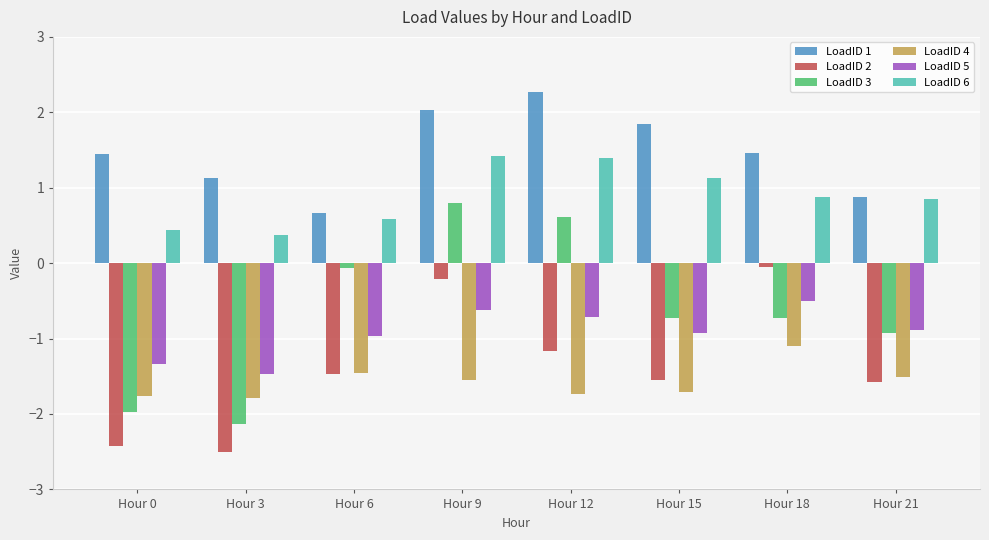

Reading left to right, list all the values displayed in this chart.

LoadID 1: Hour 0=1.5	Hour 3=1.1	Hour 6=0.7	Hour 9=2.0	Hour 12=2.3	Hour 15=1.8	Hour 18=1.5	Hour 21=0.9
LoadID 2: Hour 0=-2.4	Hour 3=-2.5	Hour 6=-1.5	Hour 9=-0.2	Hour 12=-1.2	Hour 15=-1.5	Hour 18=-0.1	Hour 21=-1.6
LoadID 3: Hour 0=-2.0	Hour 3=-2.1	Hour 6=-0.1	Hour 9=0.8	Hour 12=0.6	Hour 15=-0.7	Hour 18=-0.7	Hour 21=-0.9
LoadID 4: Hour 0=-1.8	Hour 3=-1.8	Hour 6=-1.5	Hour 9=-1.5	Hour 12=-1.7	Hour 15=-1.7	Hour 18=-1.1	Hour 21=-1.5
LoadID 5: Hour 0=-1.3	Hour 3=-1.5	Hour 6=-1.0	Hour 9=-0.6	Hour 12=-0.7	Hour 15=-0.9	Hour 18=-0.5	Hour 21=-0.9
LoadID 6: Hour 0=0.4	Hour 3=0.4	Hour 6=0.6	Hour 9=1.4	Hour 12=1.4	Hour 15=1.1	Hour 18=0.9	Hour 21=0.8